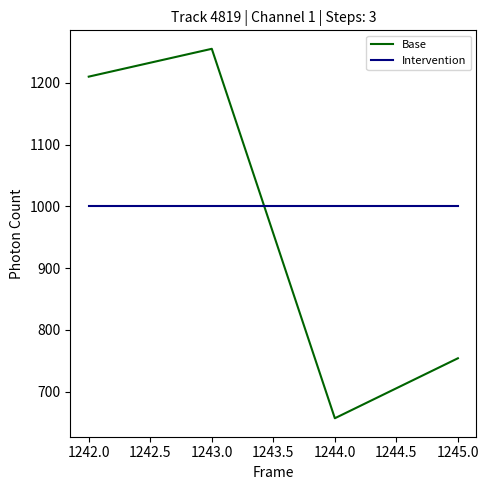

How many distinct data groups are displayed?

2